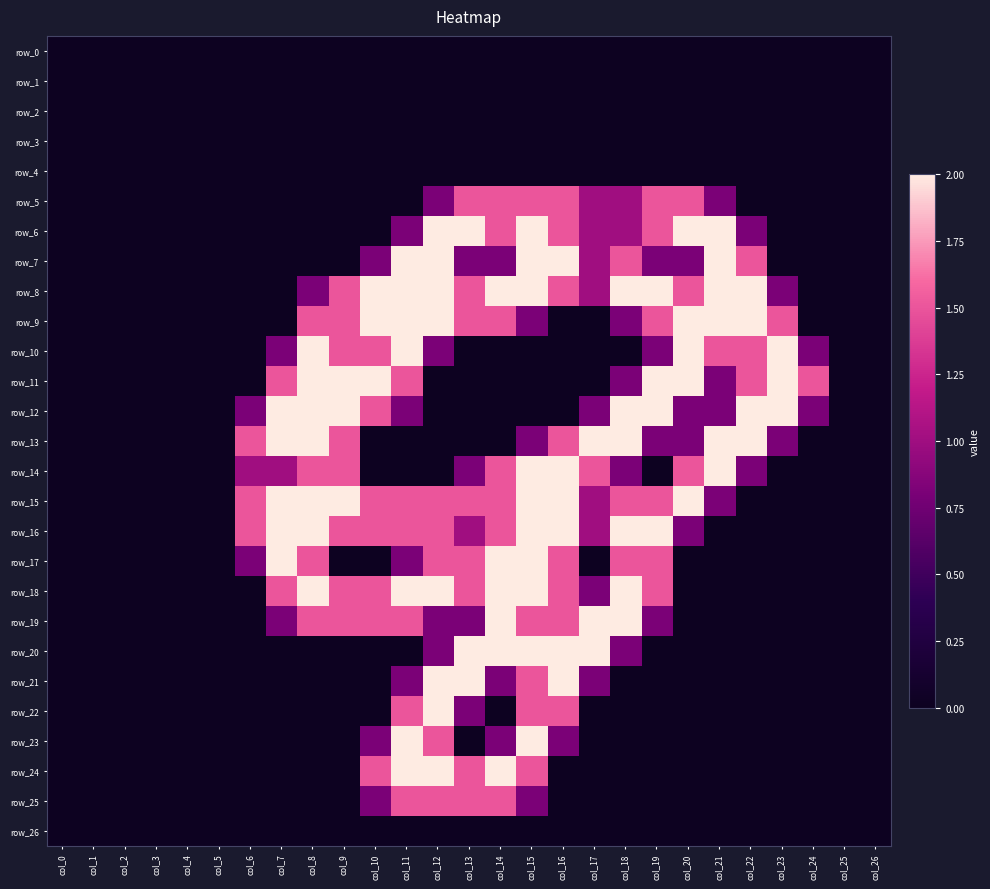

How many data points in row_23 are above 0?

6